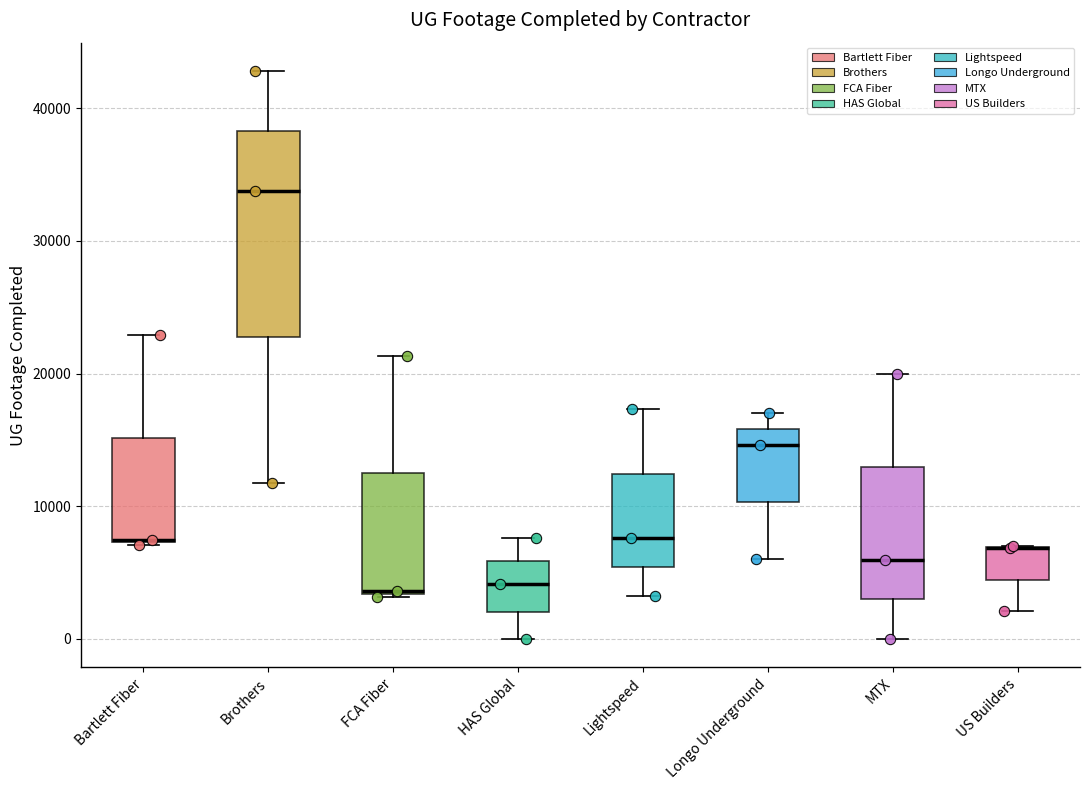

Which box is the tallest, from its lower edge to its upper edge?

Brothers